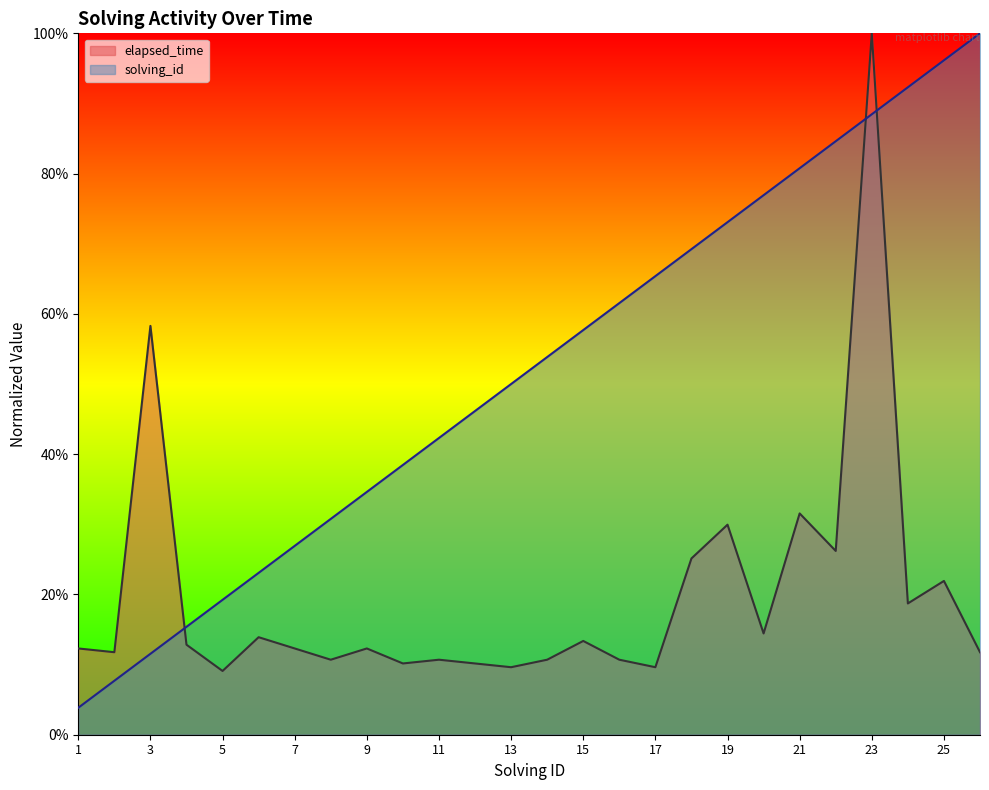

What is the difference between the maximum and minimum values in the elapsed_time series?

0.9